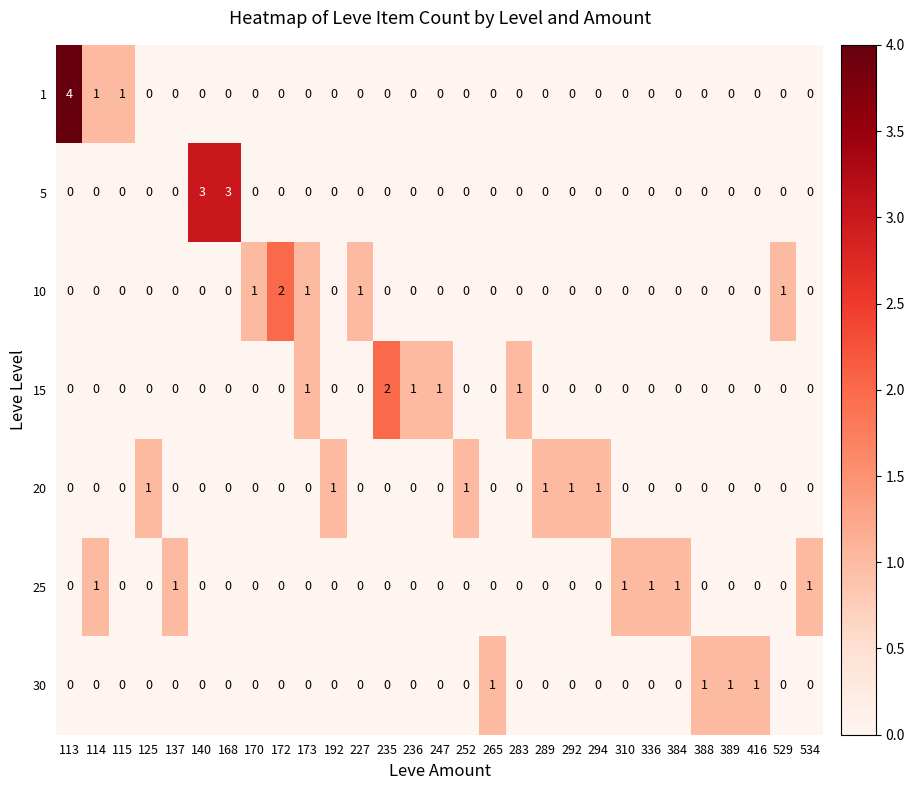

What is the sum of all 1 values?

6